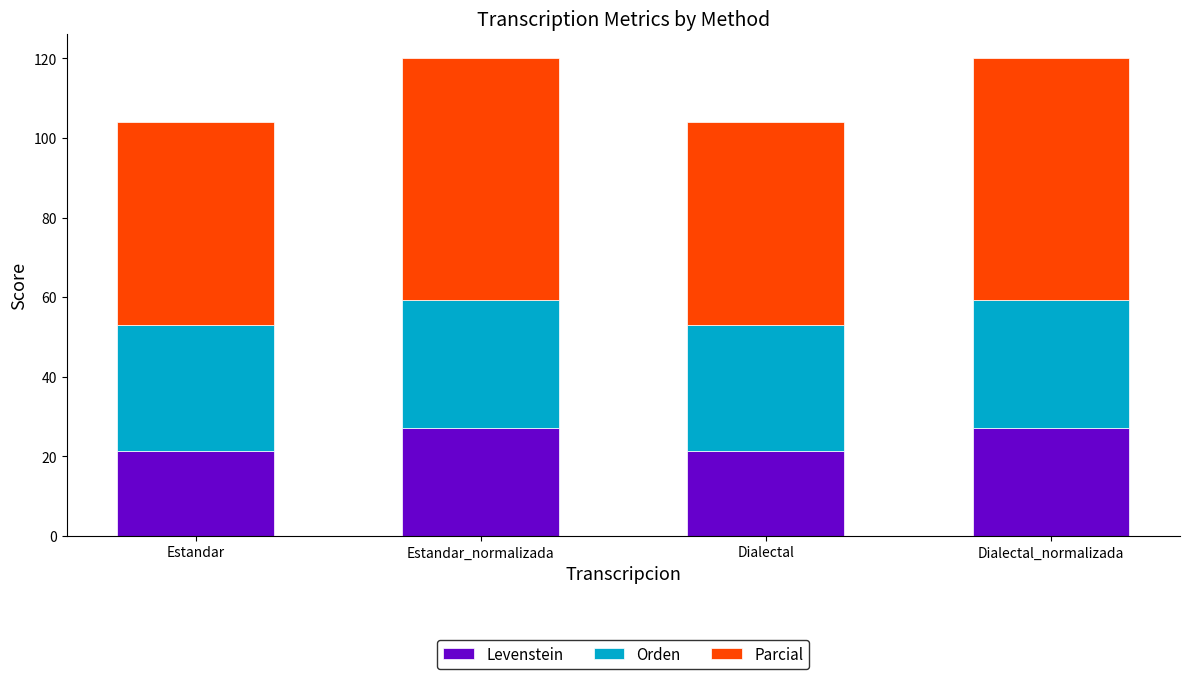

What is the sum of the Levenstein values at Estandar_normalizada and Dialectal?

48.4